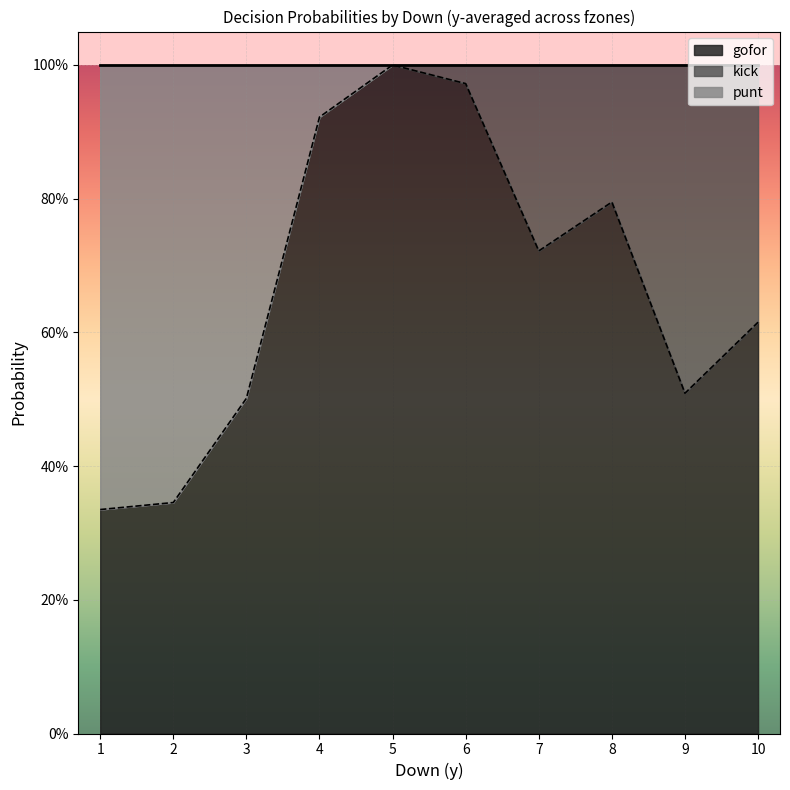

What is the total value across all series at 8?

1.0